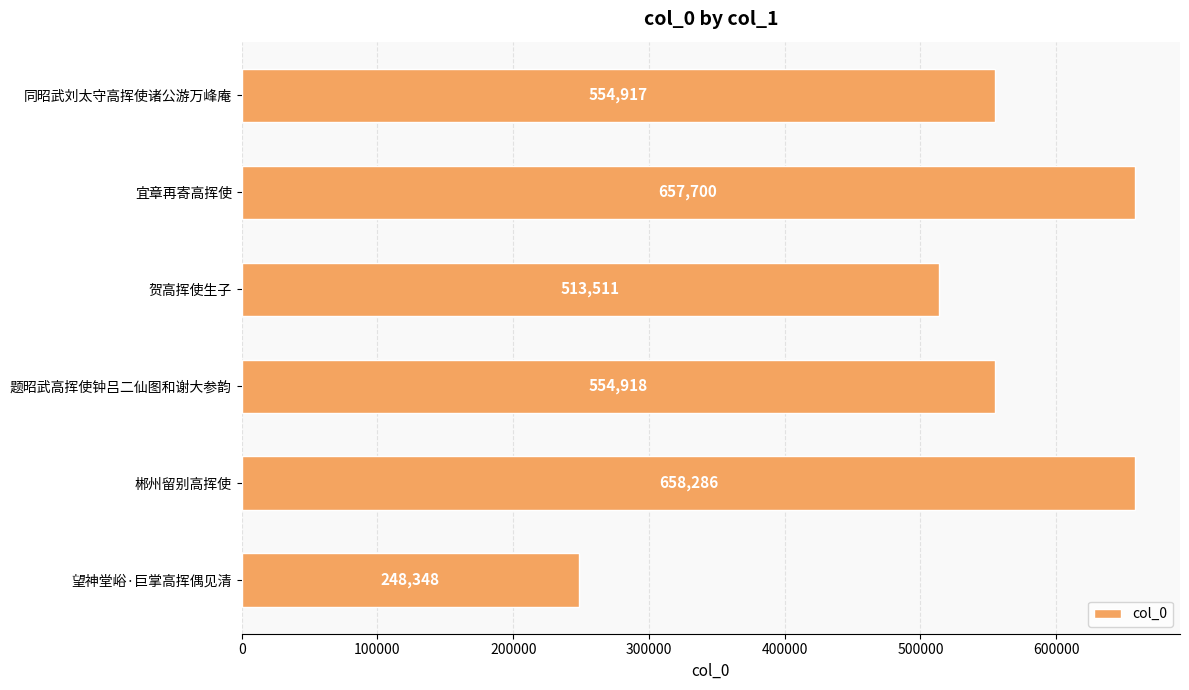

Rank the categories by value from highest to lowest.

郴州留别高挥使, 宜章再寄高挥使, 题昭武高挥使钟吕二仙图和谢大参韵, 同昭武刘太守高挥使诸公游万峰庵, 贺高挥使生子, 望神堂峪·巨掌高挥偶见清